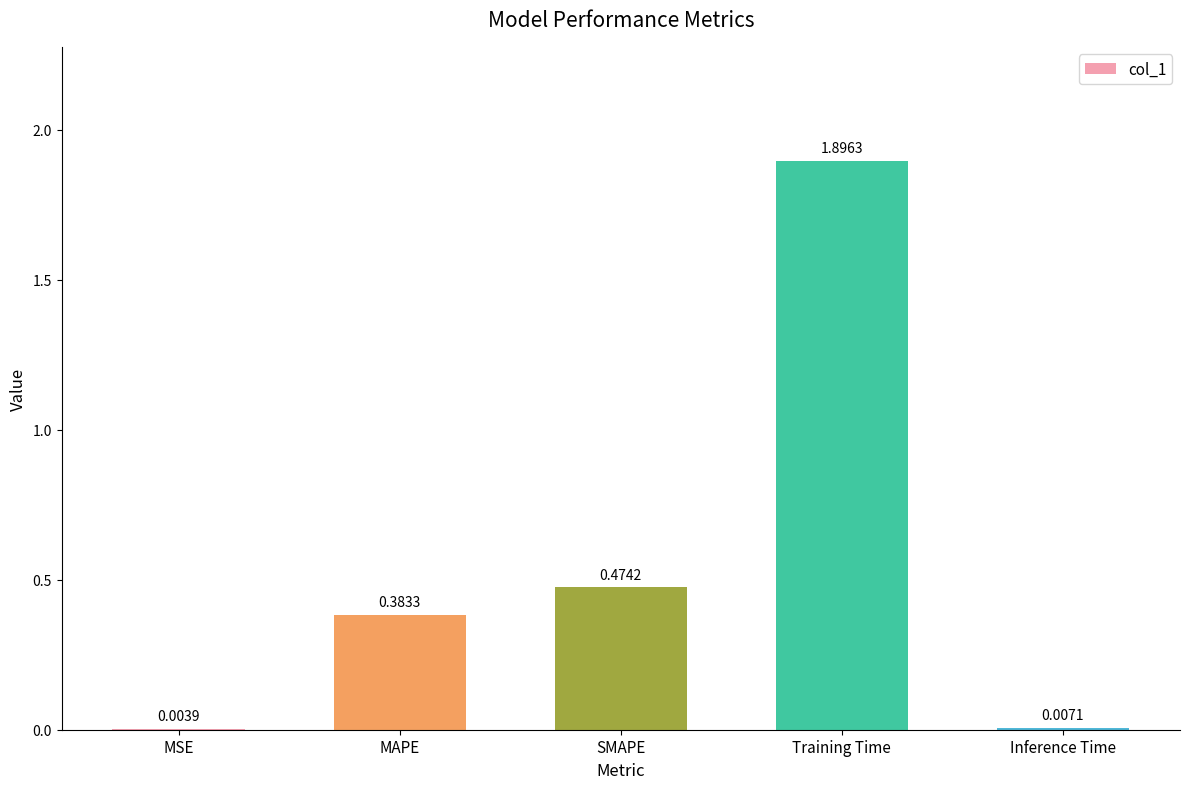

Which has a higher value, Training Time or MSE?

Training Time